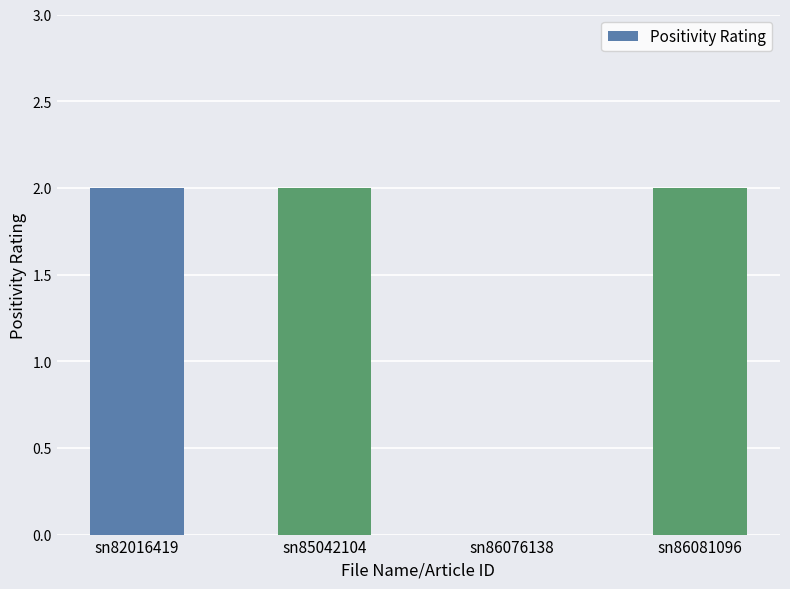

Which has a higher value, sn86076138 or sn82016419?

sn82016419